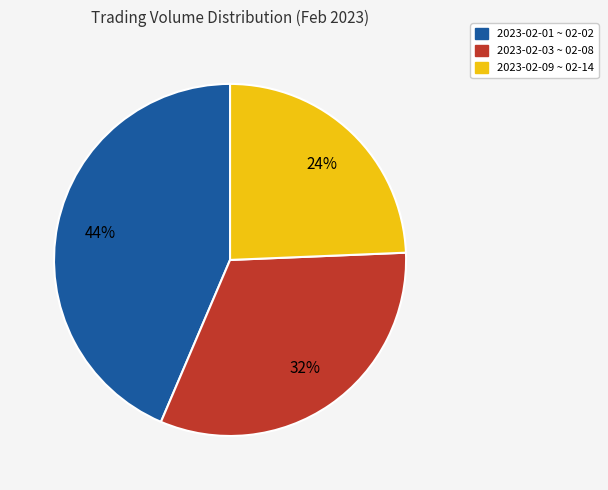

Which category has the biggest portion of the pie?

2023-02-01 ~ 02-02